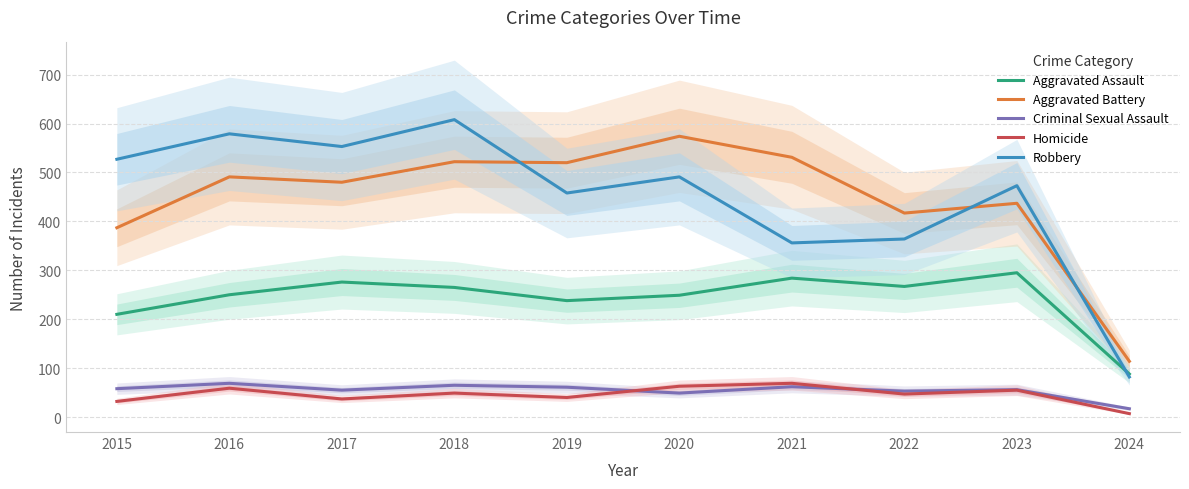

Which series has the largest range (max minus min)?

Robbery